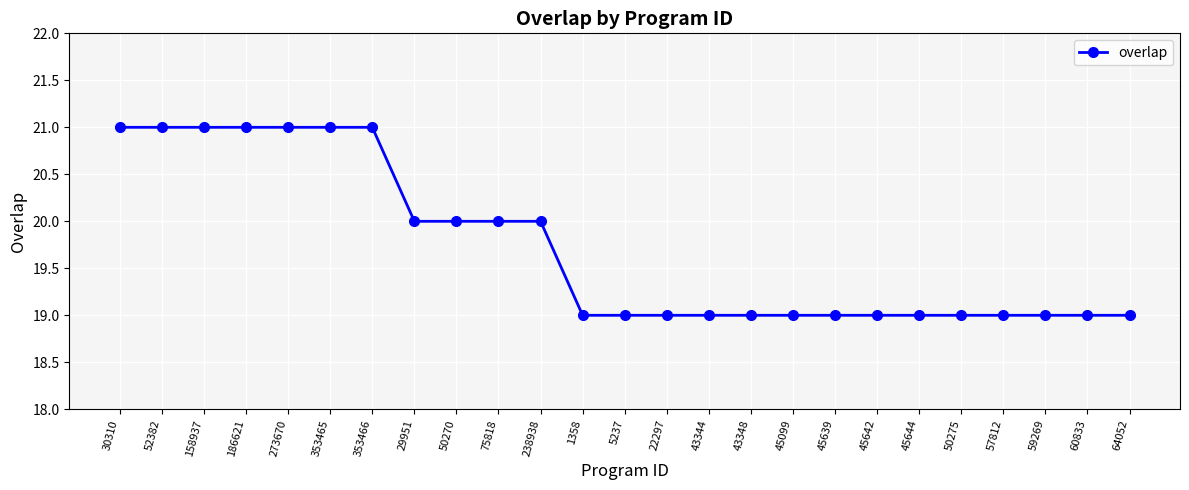

What is the sum of all values?

493